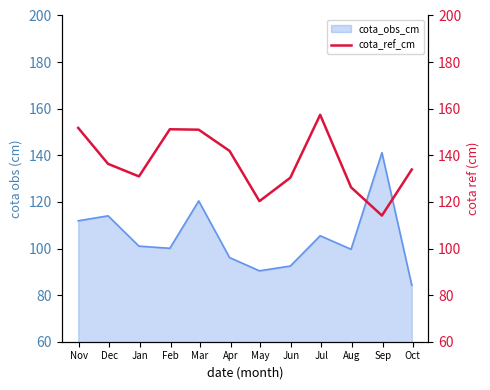

What is the maximum value shown in the chart?

157.4